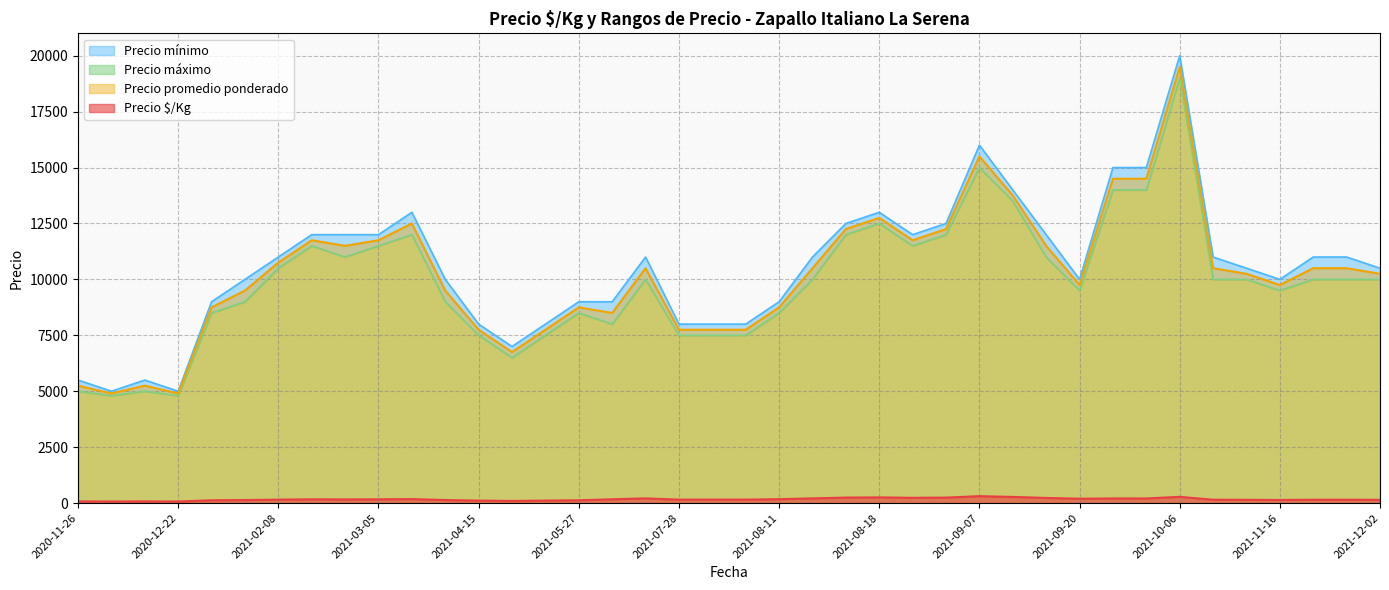

At which category does the chart reach its minimum across all series?

2020-11-26